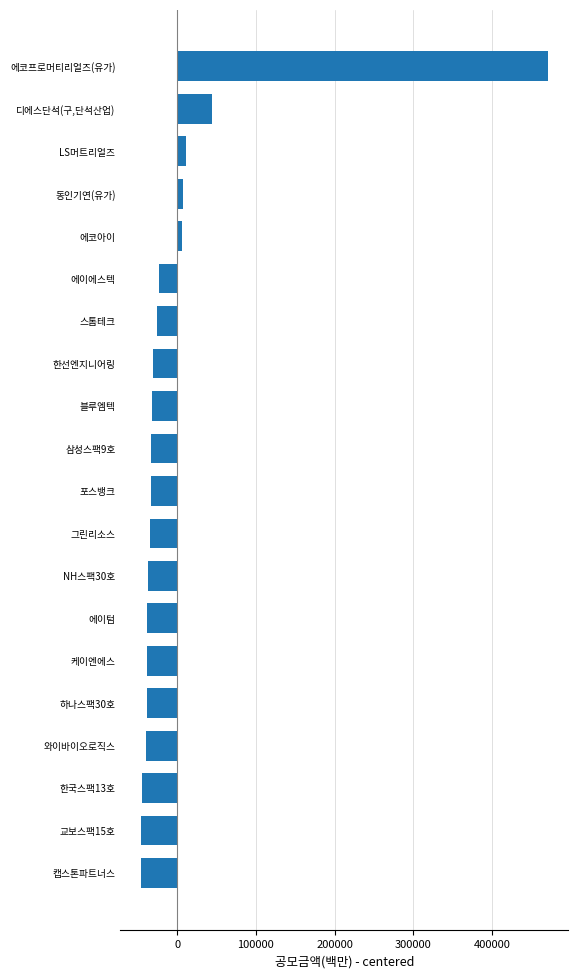

What is the difference between the second highest and minimum values?

89996.0